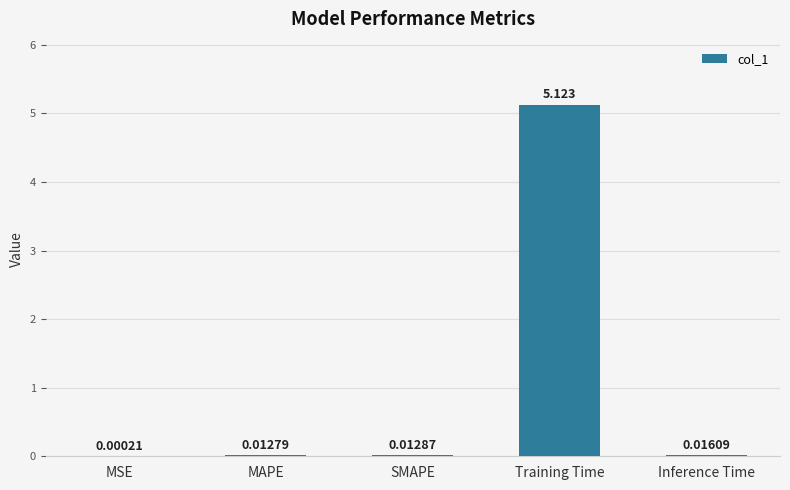

What is the sum of all values?

5.2